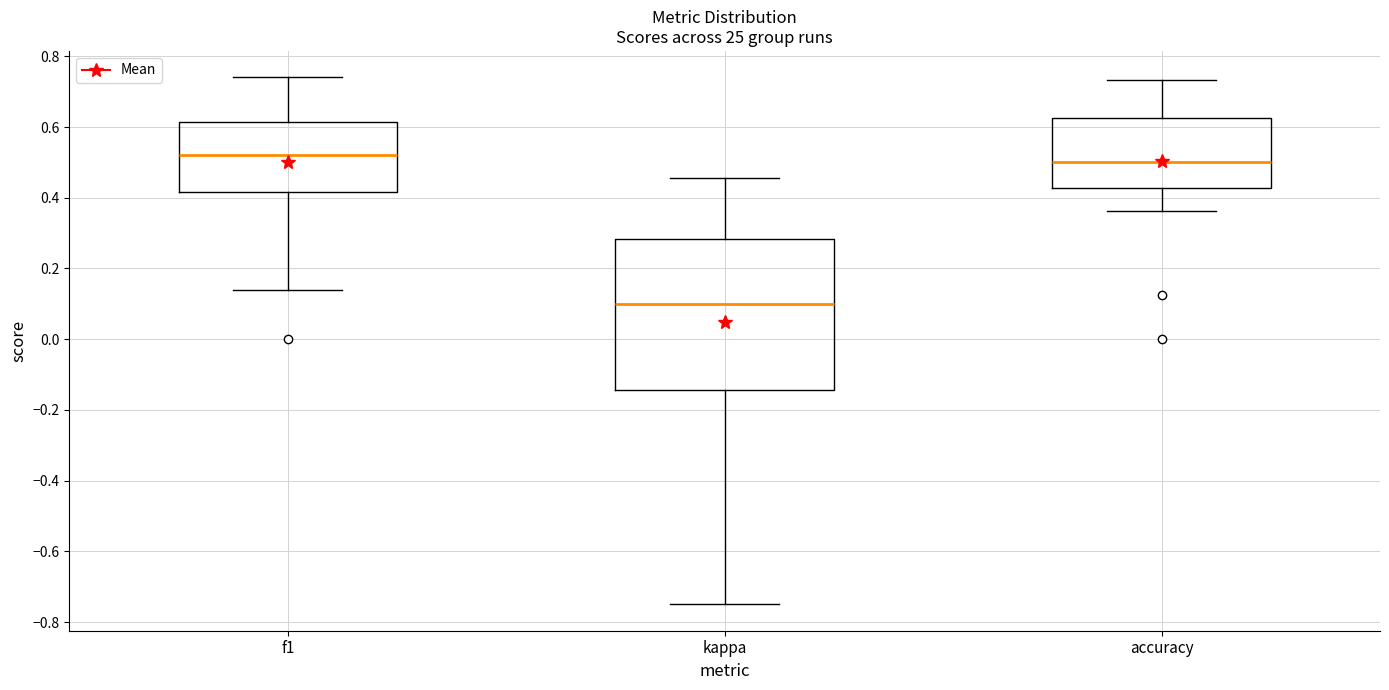

Which box is the tallest, from its lower edge to its upper edge?

kappa